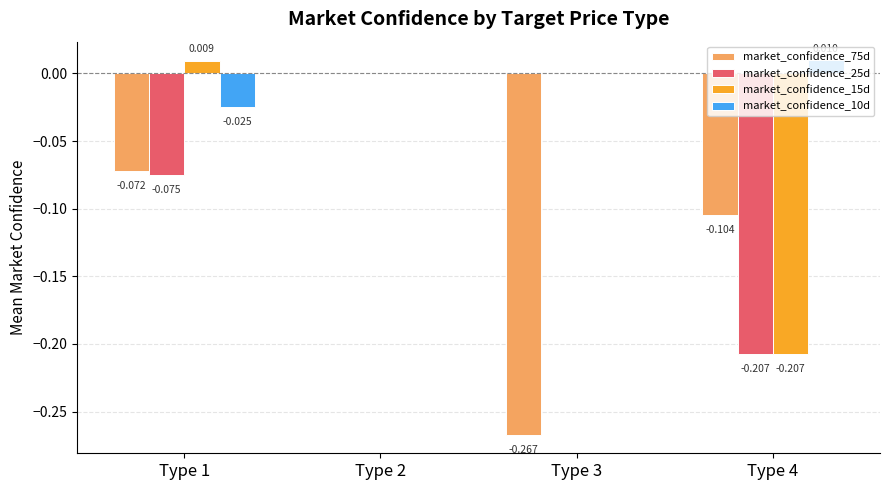

Does the chart contain stacked bars?

No